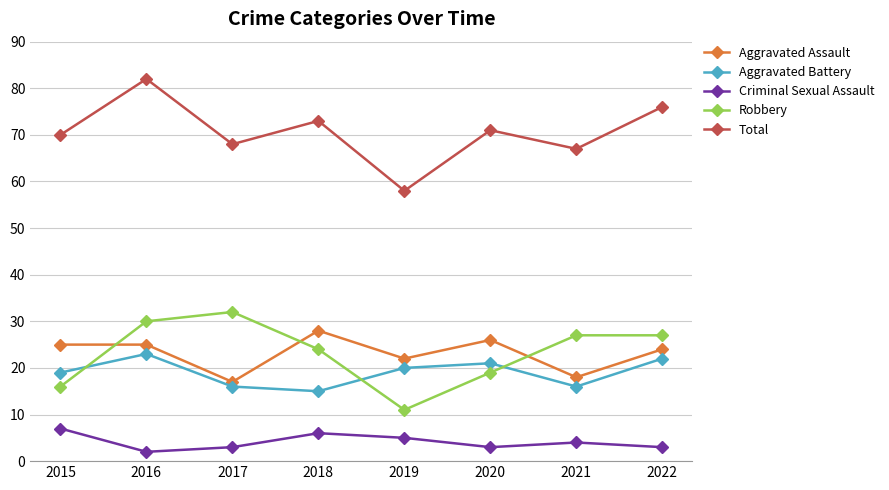

Does the chart have visible grid lines?

Yes